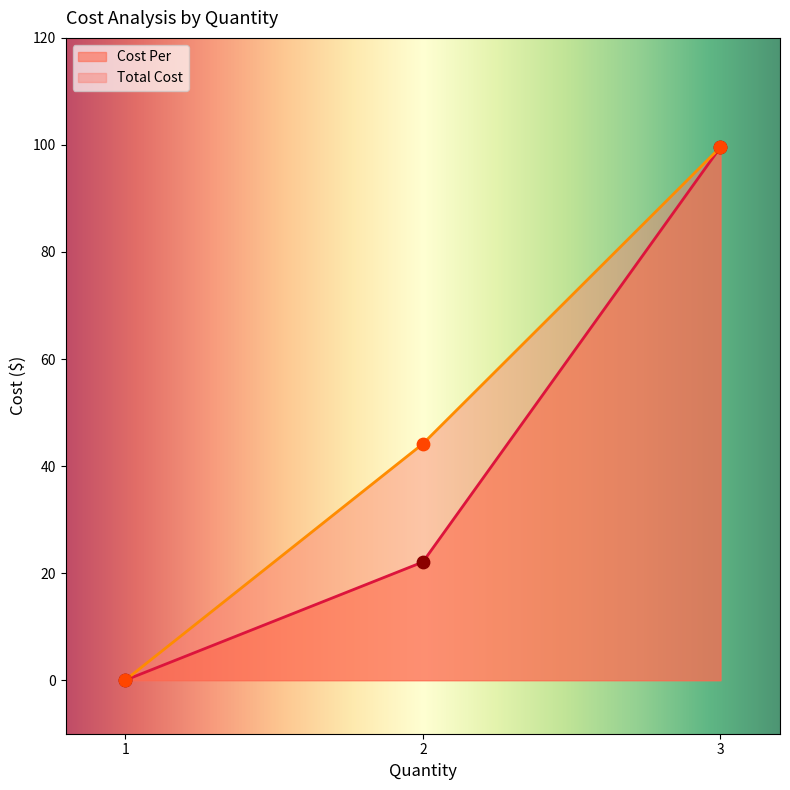

Which series contains the highest Y value?

Cost Per